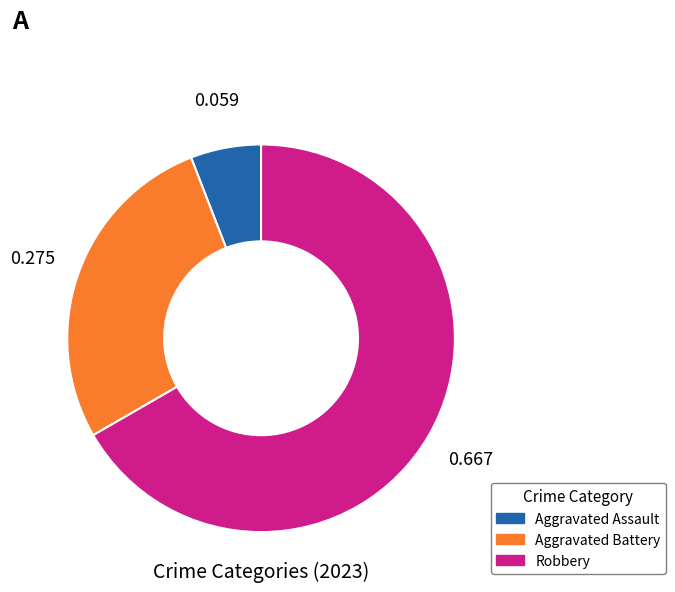

Is there a majority slice in this chart?

Yes